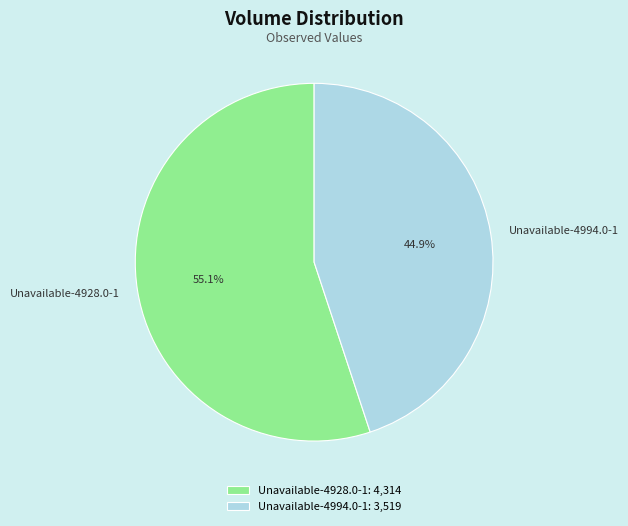

Approximately how many times larger is the value at Unavailable-4928.0-1 compared to Unavailable-4994.0-1?

1.2